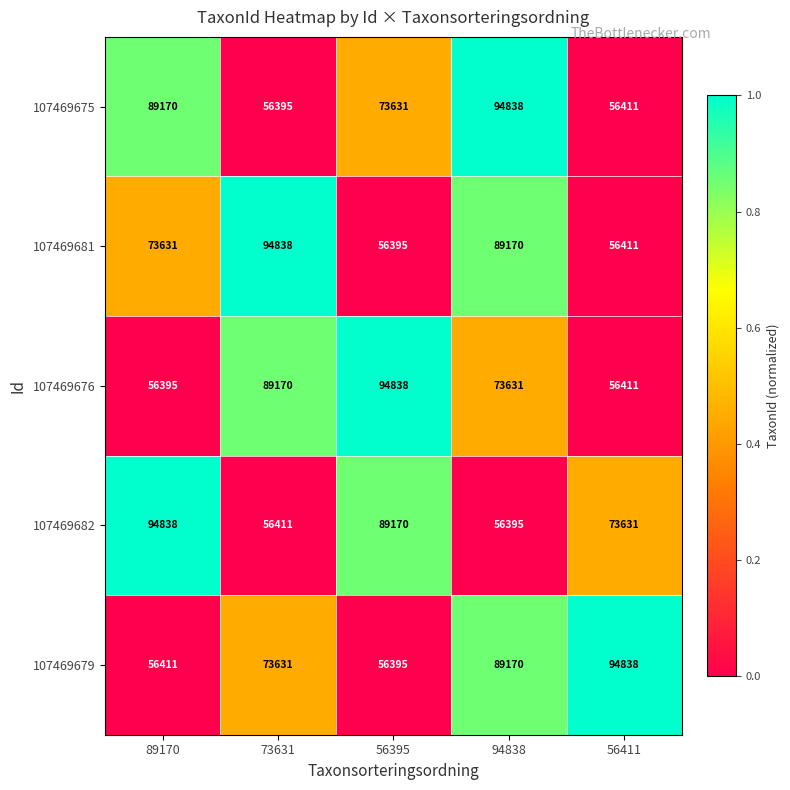

At which label does 107469675 reach its minimum?

73631